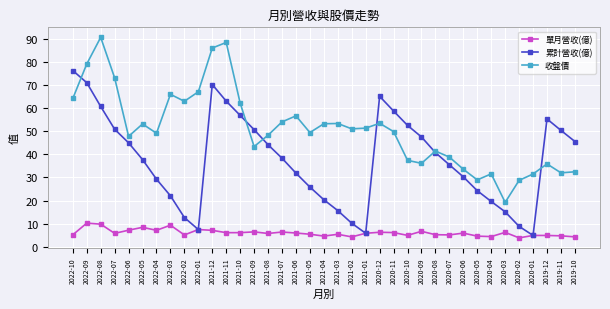

Between 2021-04 and 2019-12, which series saw the biggest shift?

累計營收(億)